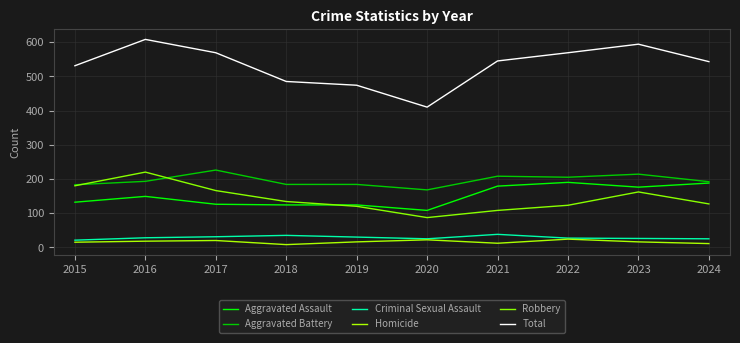

How many lines are shown in the chart?

6